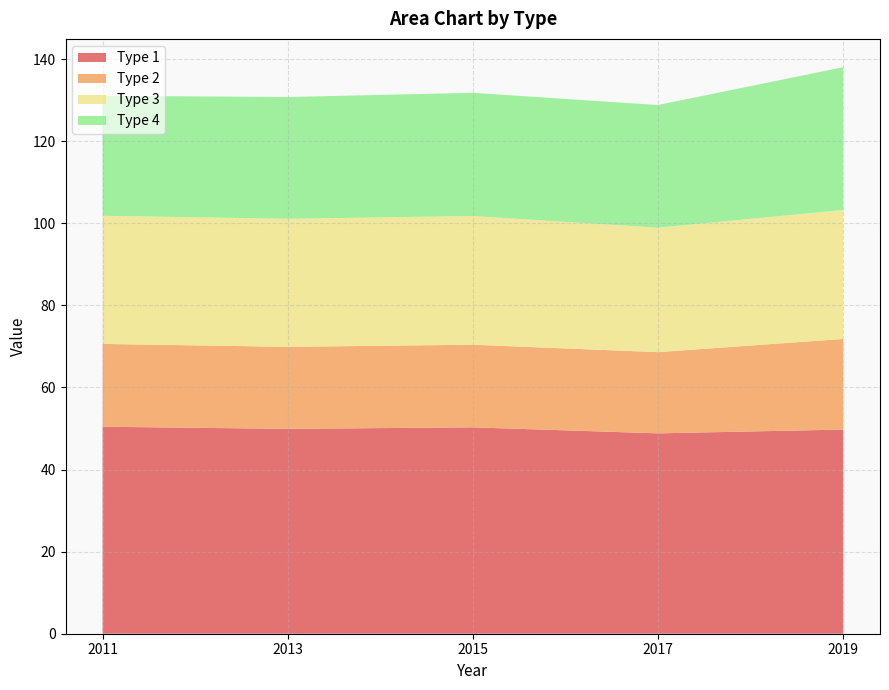

Reading right to left, transcribe all the data shown in this chart.

Type 1: 49.7	48.8	50.3	49.9	50.4
Type 2: 22.1	19.8	20.1	20.0	20.2
Type 3: 31.4	30.3	31.3	31.2	31.2
Type 4: 34.8	29.9	30.0	29.7	29.2